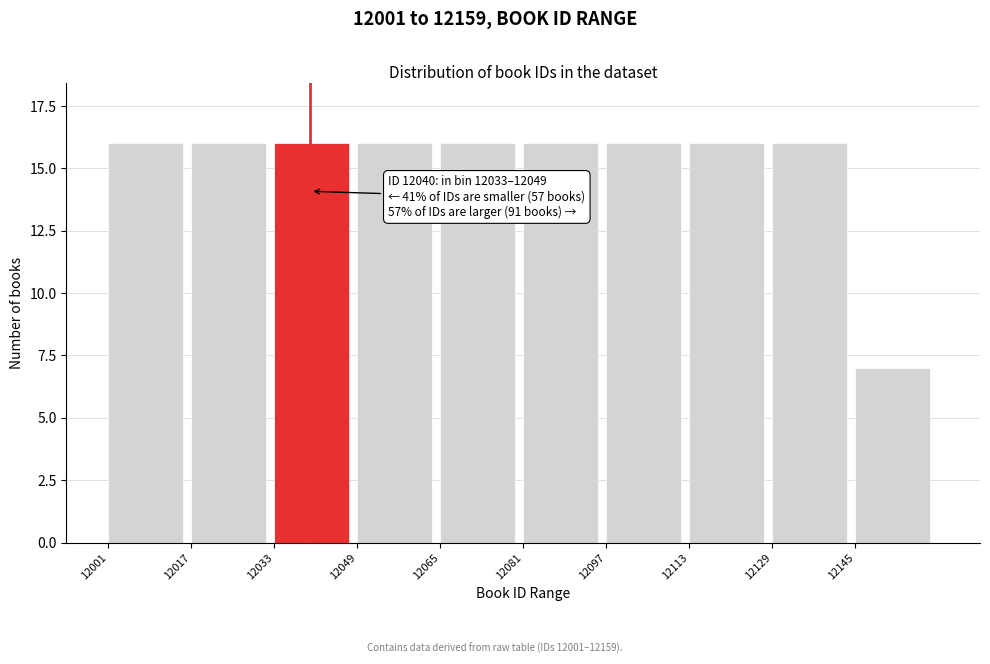

Reading left to right, transcribe all the data shown in this chart.

12001=16	12017=16	12033=16	12049=16	12065=16	12081=16	12097=16	12113=16	12129=16	12145=7